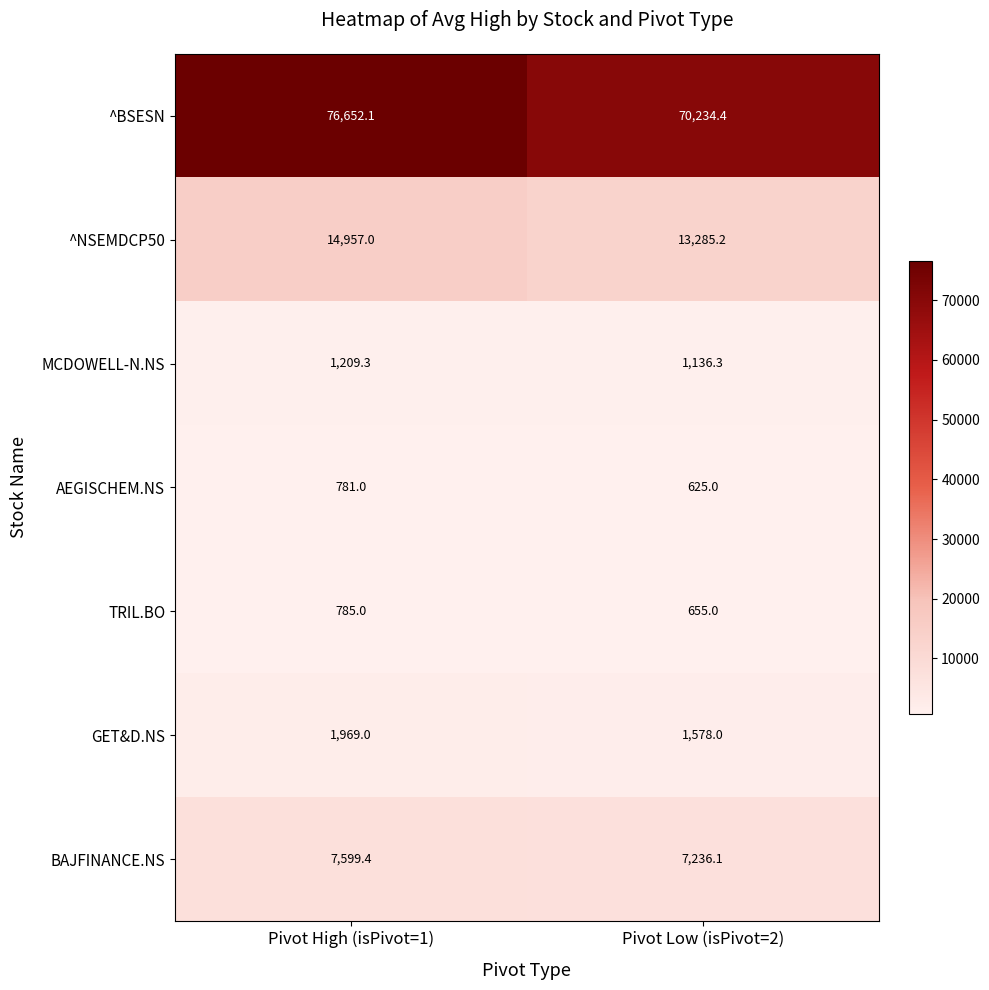

Where is ^BSESN nearest to the value 73443?

Pivot Low (isPivot=2)